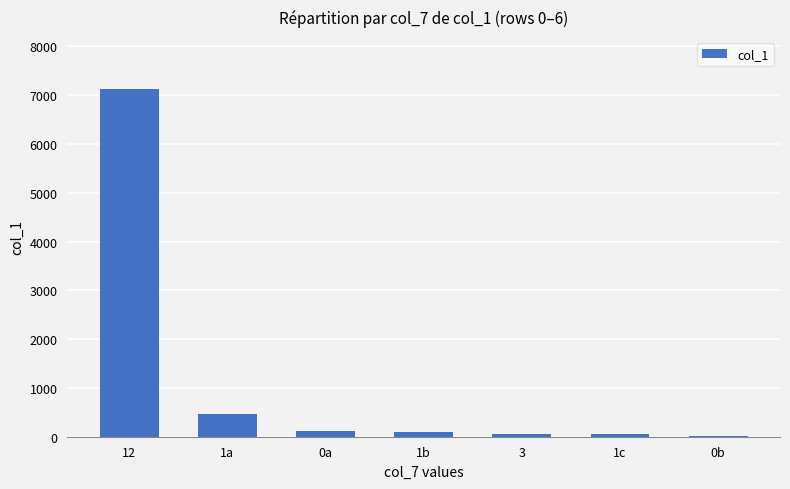

How many data points does each series have?

7